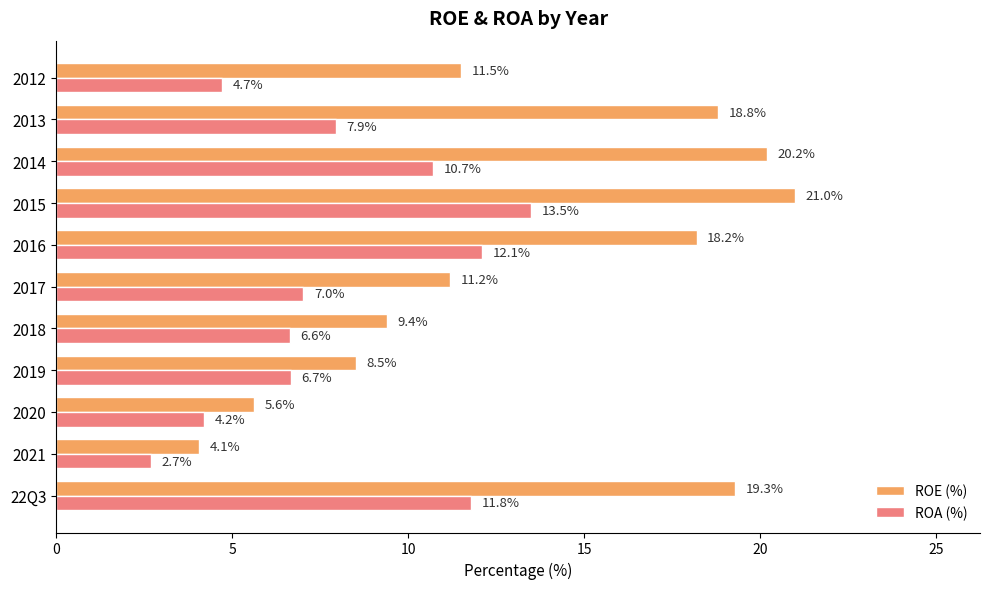

What is the approximate value of ROA (%) at 2017?

7.0